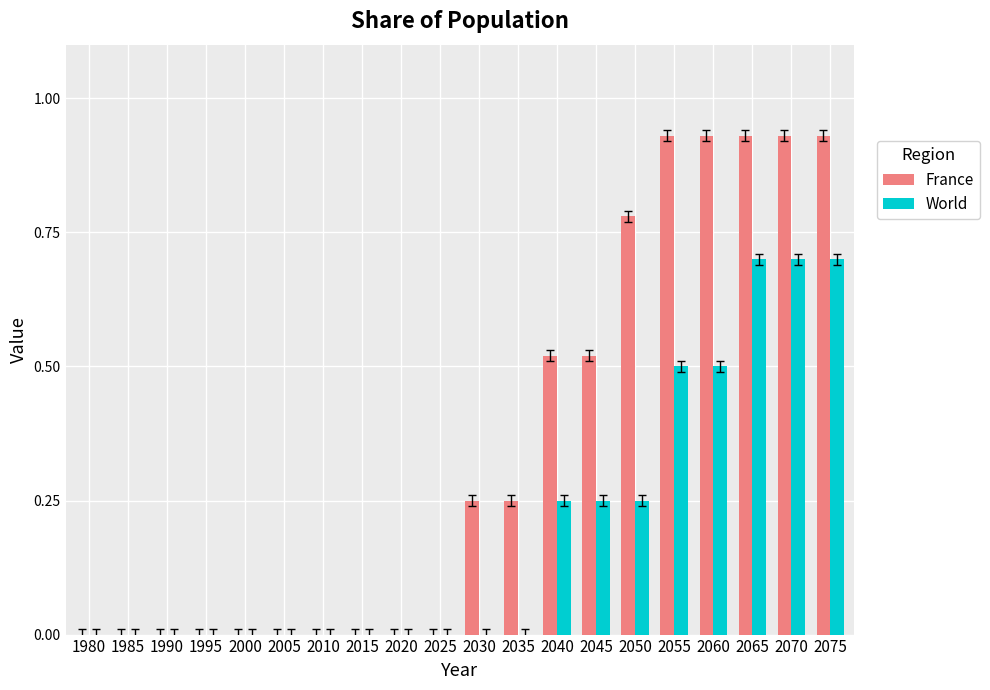

What are all the series names shown in the legend?

France, World